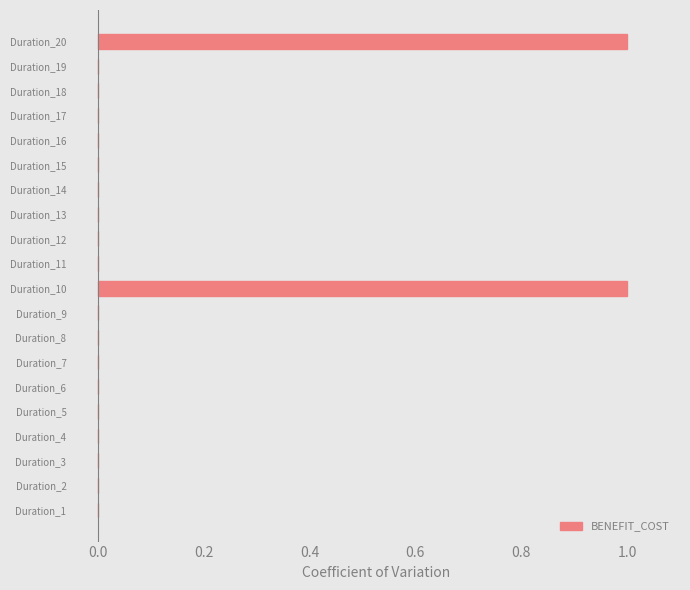

Which has a higher value, Duration_17 or Duration_10?

Duration_10